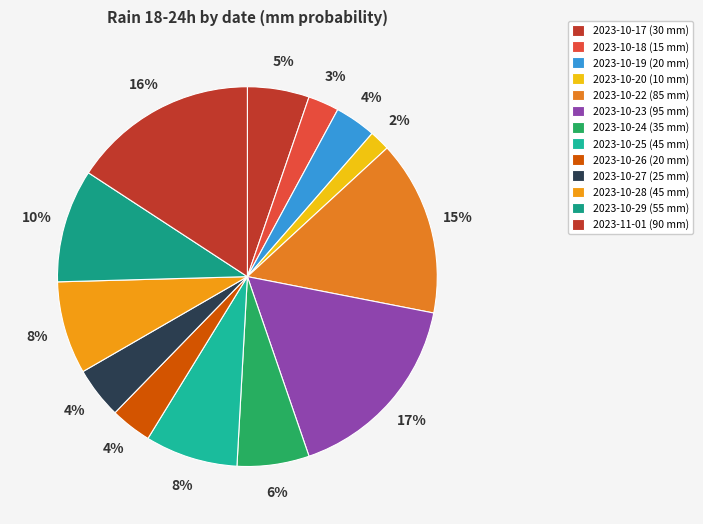

Count the number of slices in the pie.

13